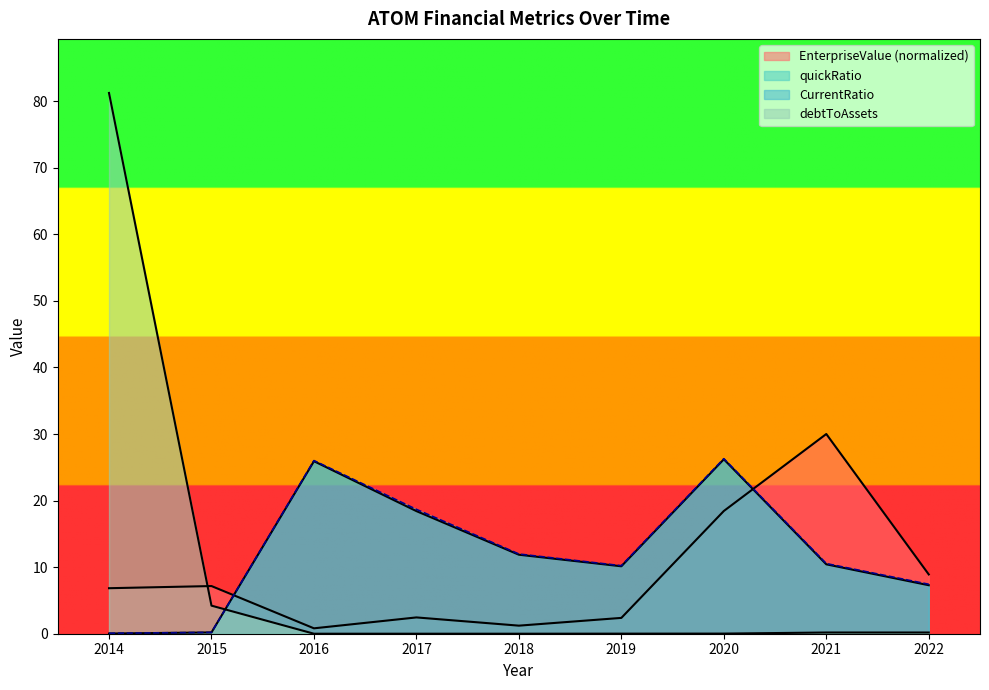

Does the chart have visible grid lines?

No